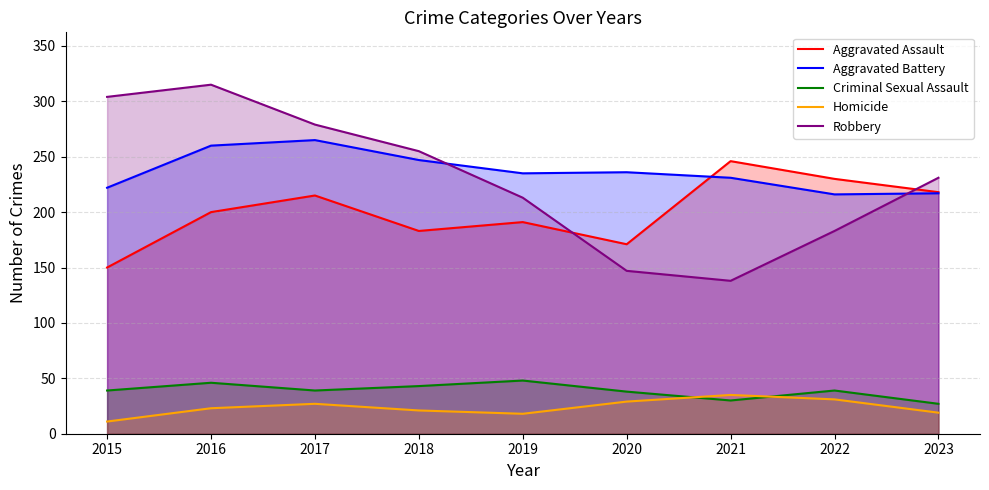

Read the Criminal Sexual Assault value at 2021.

30